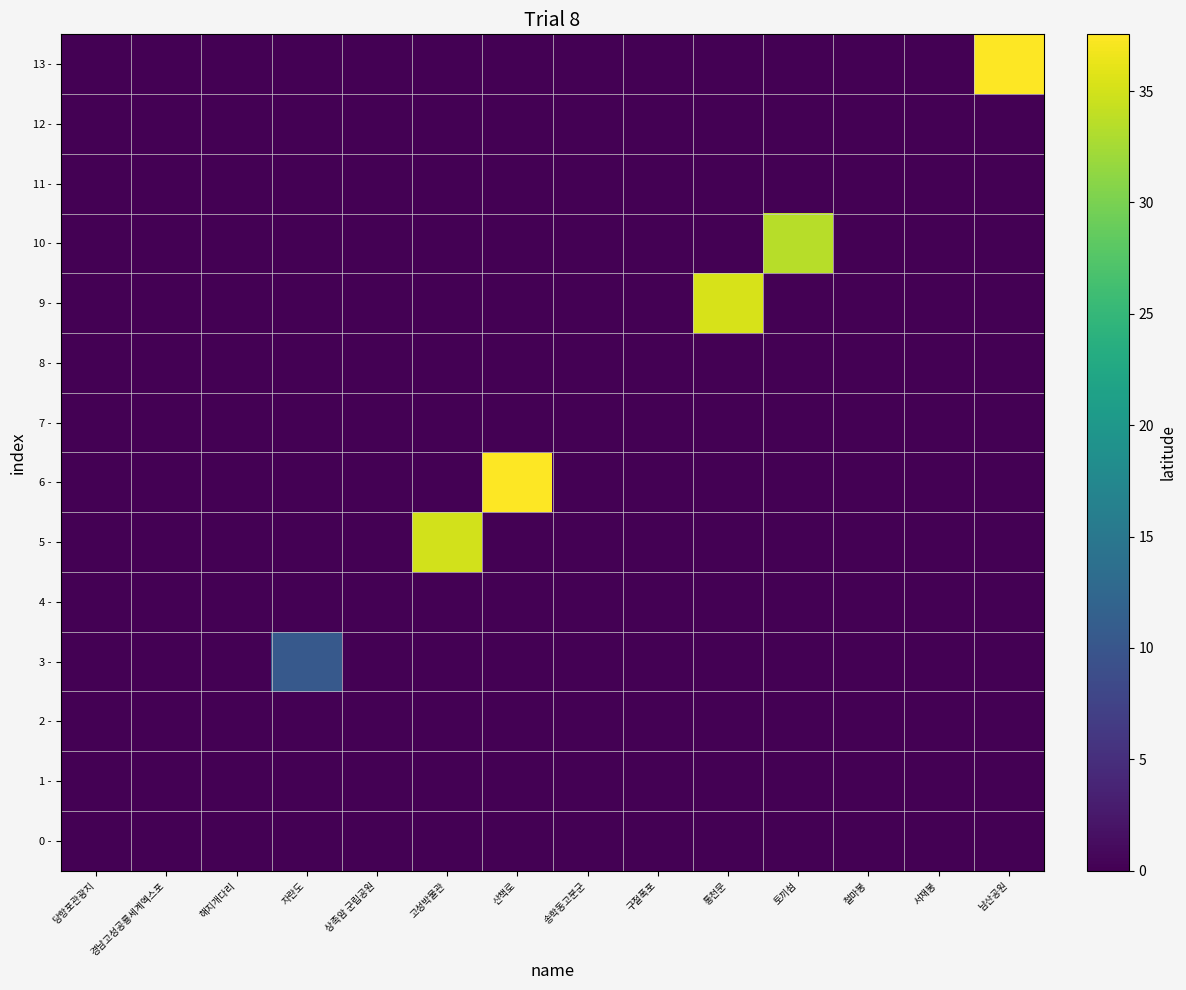

At which category is the sum across all series the highest?

남산공원